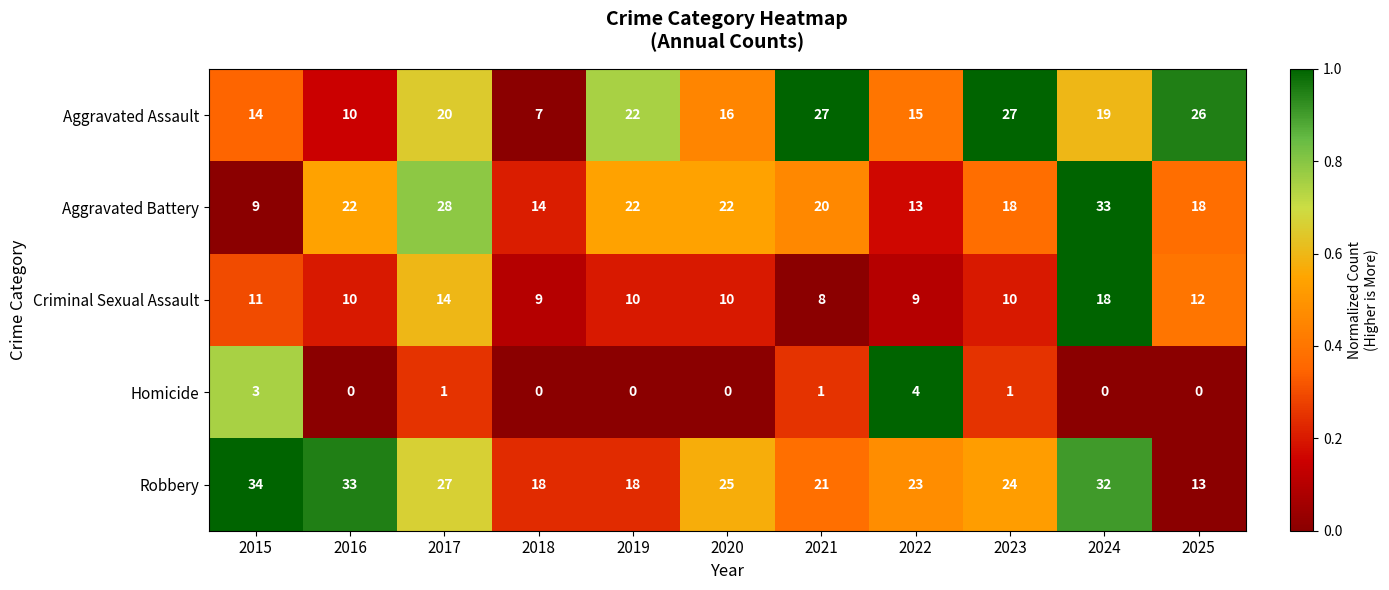

What is the sum of the Aggravated Battery values at 2025 and 2022?

31